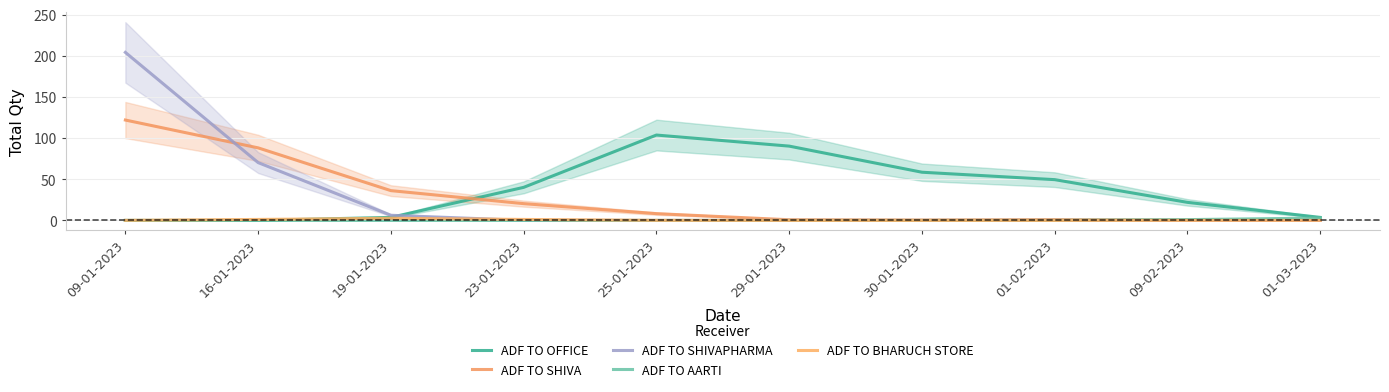

Reading right to left, list all the values displayed in this chart.

ADF TO OFFICE: 01-03-2023=3.7	09-02-2023=22.0	01-02-2023=49.6	30-01-2023=58.6	29-01-2023=90.3	25-01-2023=103.8	23-01-2023=40.2	19-01-2023=3.7	16-01-2023=0.1	09-01-2023=0.0
ADF TO SHIVA: 01-03-2023=0.0	09-02-2023=0.5	01-02-2023=1.0	30-01-2023=0.5	29-01-2023=0.8	25-01-2023=8.3	23-01-2023=20.4	19-01-2023=36.2	16-01-2023=88.2	09-01-2023=122.0
ADF TO SHIVAPHARMA: 01-03-2023=0.0	09-02-2023=0.0	01-02-2023=0.0	30-01-2023=0.0	29-01-2023=0.0	25-01-2023=0.0	23-01-2023=0.1	19-01-2023=6.3	16-01-2023=70.3	09-01-2023=204.3
ADF TO AARTI: 01-03-2023=2.9	09-02-2023=1.0	01-02-2023=0.1	30-01-2023=0.0	29-01-2023=0.0	25-01-2023=0.0	23-01-2023=0.0	19-01-2023=0.0	16-01-2023=0.0	09-01-2023=0.0
ADF TO BHARUCH STORE: 01-03-2023=0.0	09-02-2023=0.0	01-02-2023=0.0	30-01-2023=0.0	29-01-2023=0.0	25-01-2023=0.1	23-01-2023=1.2	19-01-2023=2.6	16-01-2023=1.2	09-01-2023=0.1